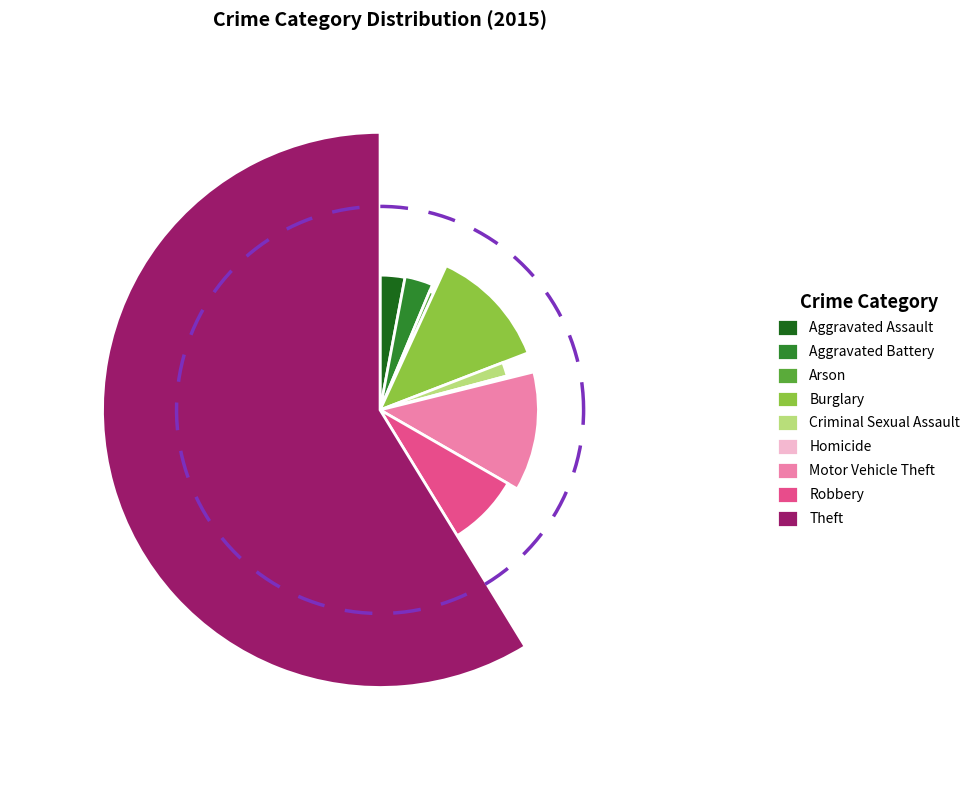

Is there any slice that represents more than half of the pie?

Yes